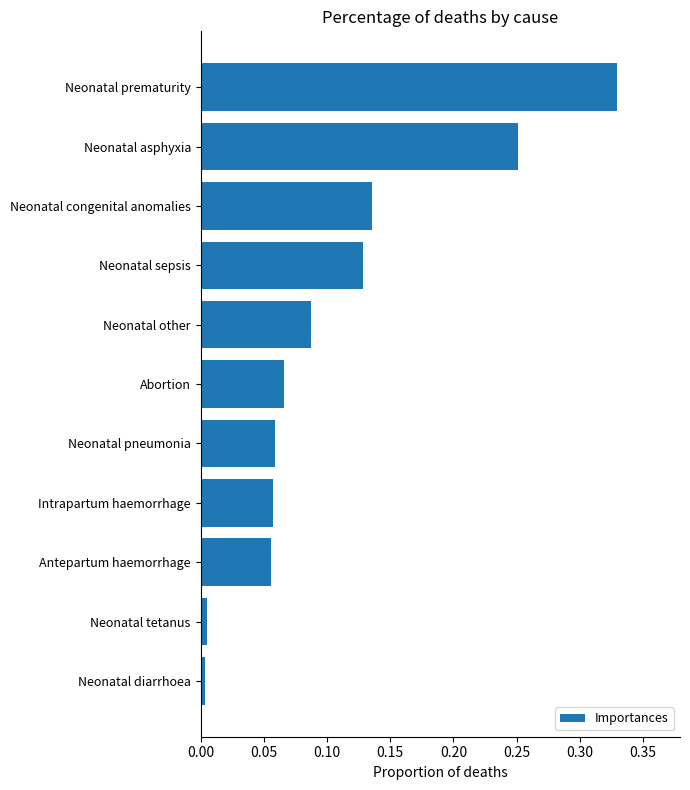

What is the change in value from Intrapartum haemorrhage to Neonatal prematurity?

+0.3